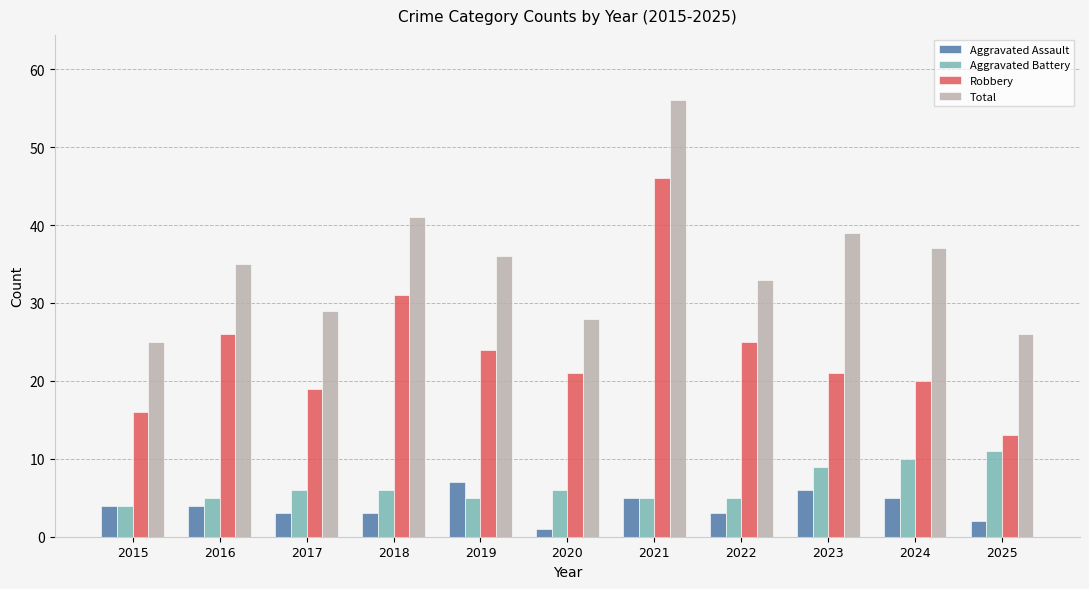

At which category is the sum across all series the highest?

2021